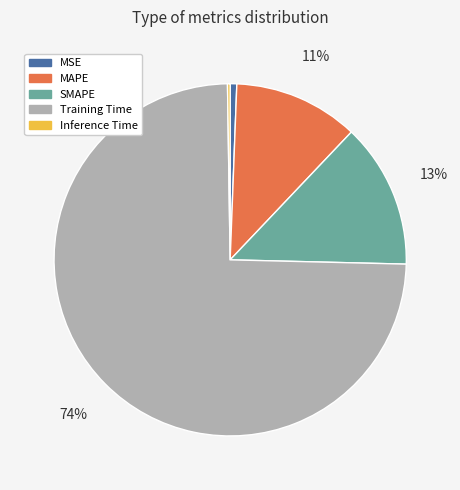

Do MAPE and Training Time together represent more than half of the pie?

Yes